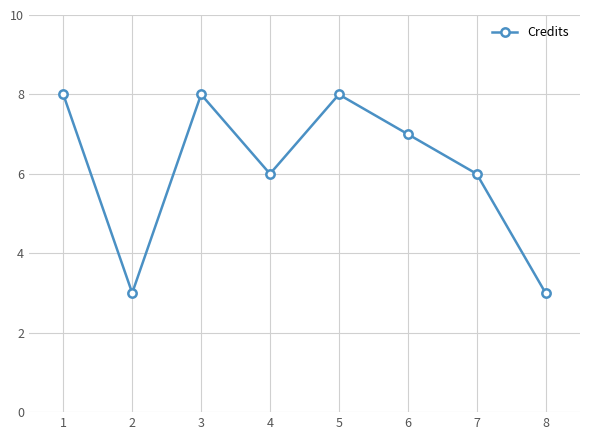

What is the difference between the second highest and second lowest values?

5